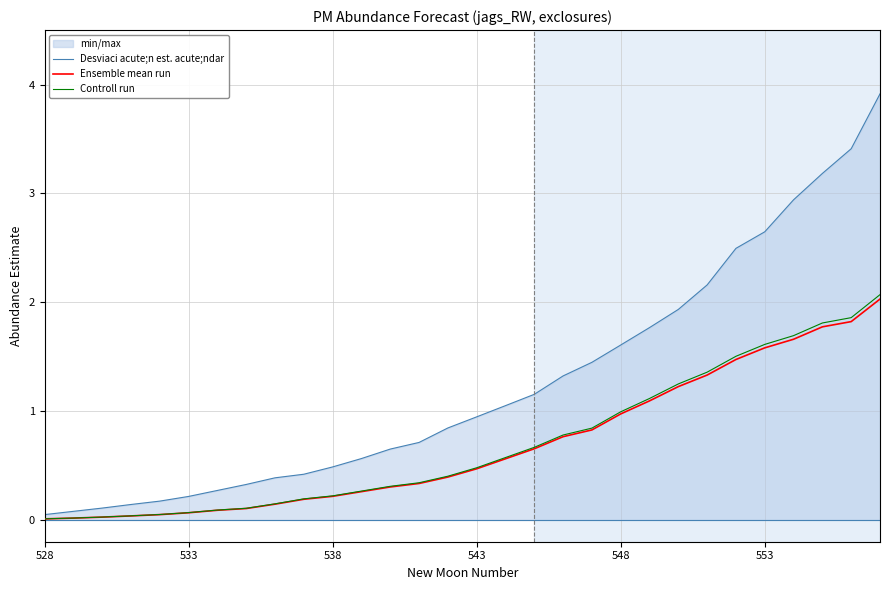

What is the greatest value displayed?

3.9